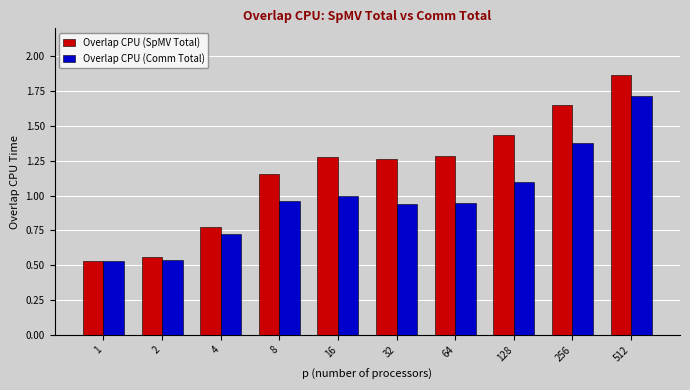

What is the difference between the Overlap CPU (Comm Total) values at 32 and 256?

0.4